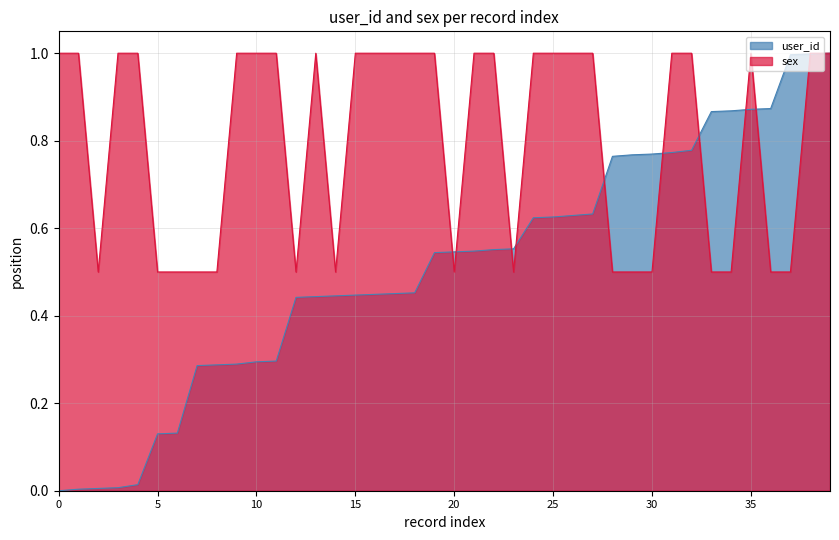

Reading left to right, list all the values displayed in this chart.

user_id: 0.0	0.0	0.0	0.0	0.0	0.1	0.1	0.3	0.3	0.3	0.3	0.3	0.4	0.4	0.4	0.4	0.4	0.5	0.5	0.5	0.5	0.5	0.6	0.6	0.6	0.6	0.6	0.6	0.8	0.8	0.8	0.8	0.8	0.9	0.9	0.9	0.9	1.0	1.0	1.0
sex: 1.0	1.0	0.5	1.0	1.0	0.5	0.5	0.5	0.5	1.0	1.0	1.0	0.5	1.0	0.5	1.0	1.0	1.0	1.0	1.0	0.5	1.0	1.0	0.5	1.0	1.0	1.0	1.0	0.5	0.5	0.5	1.0	1.0	0.5	0.5	1.0	0.5	0.5	1.0	1.0